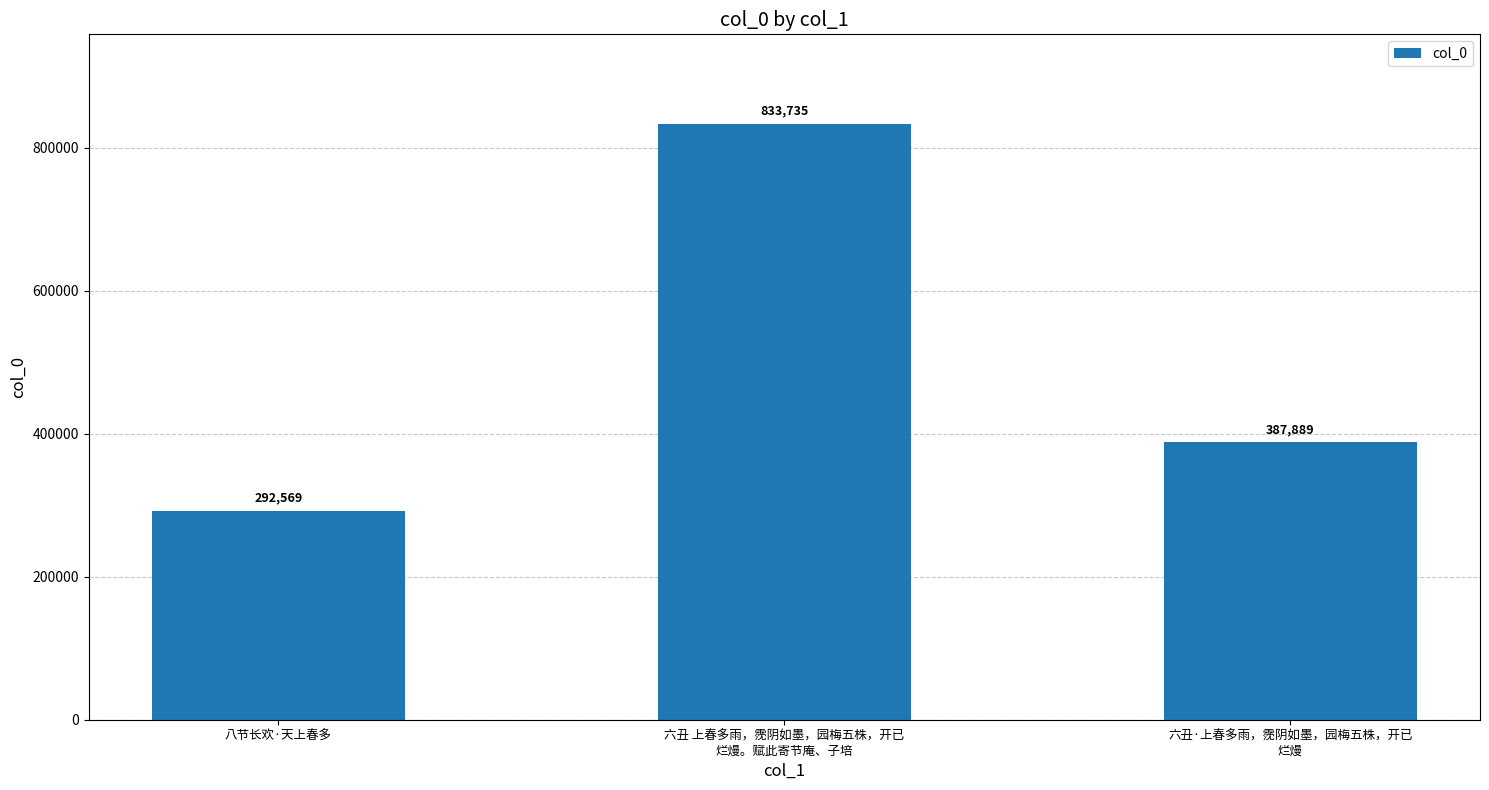

Rank the categories by value from lowest to highest.

八节长欢·天上春多, 六丑·上春多雨，霃阴如墨，园梅五株，开已
烂熳, 六丑 上春多雨，霃阴如墨，园梅五株，开已
烂熳。赋此寄节庵、子培